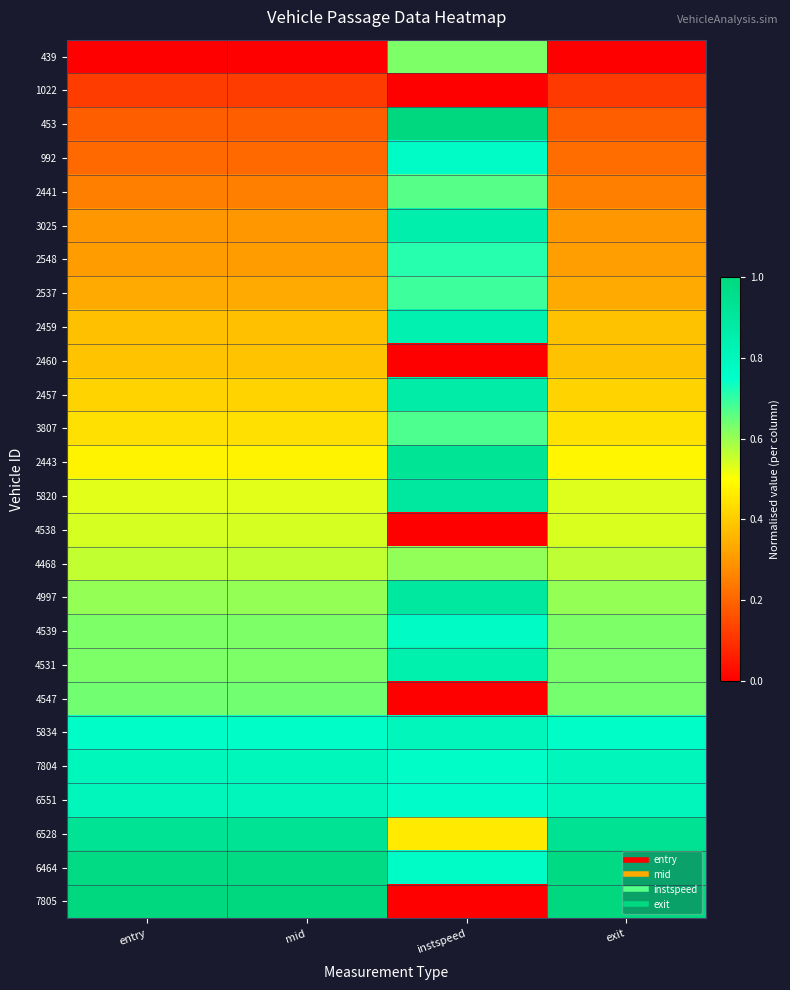

At which category is the sum across all series the highest?

instspeed